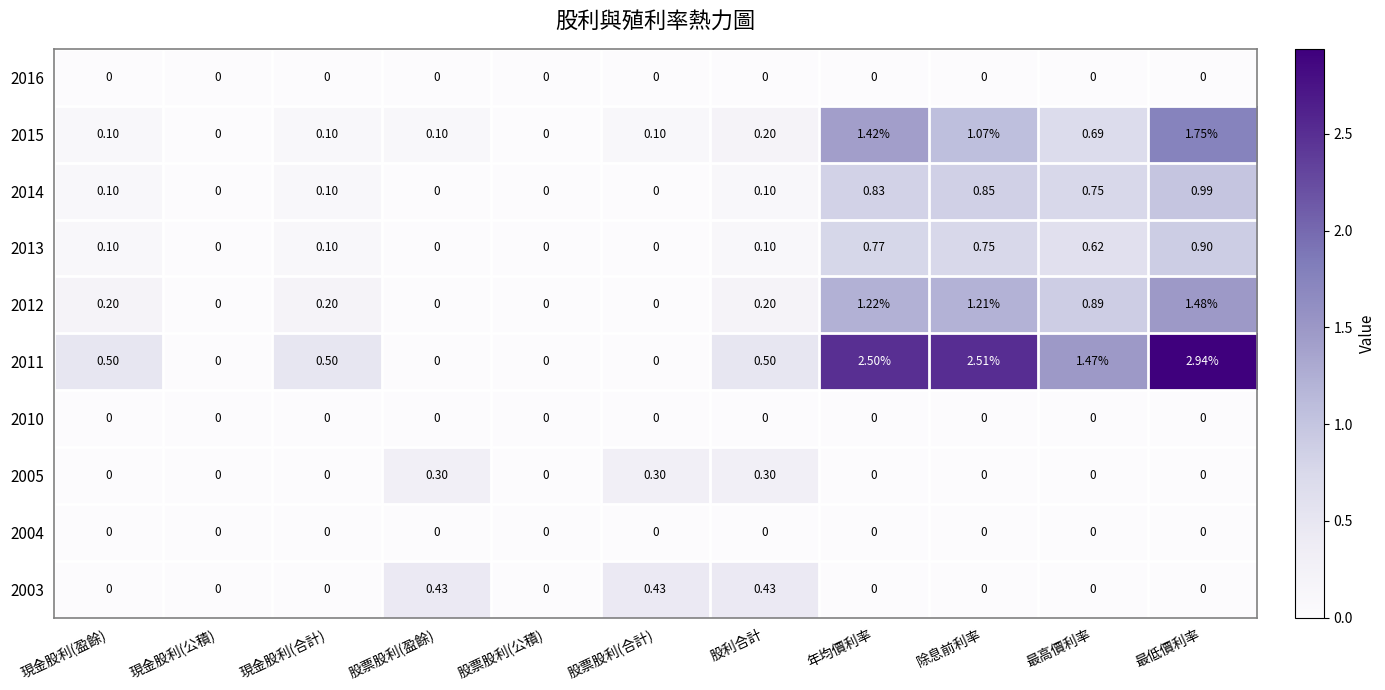

Which series has the largest total across all categories?

2011